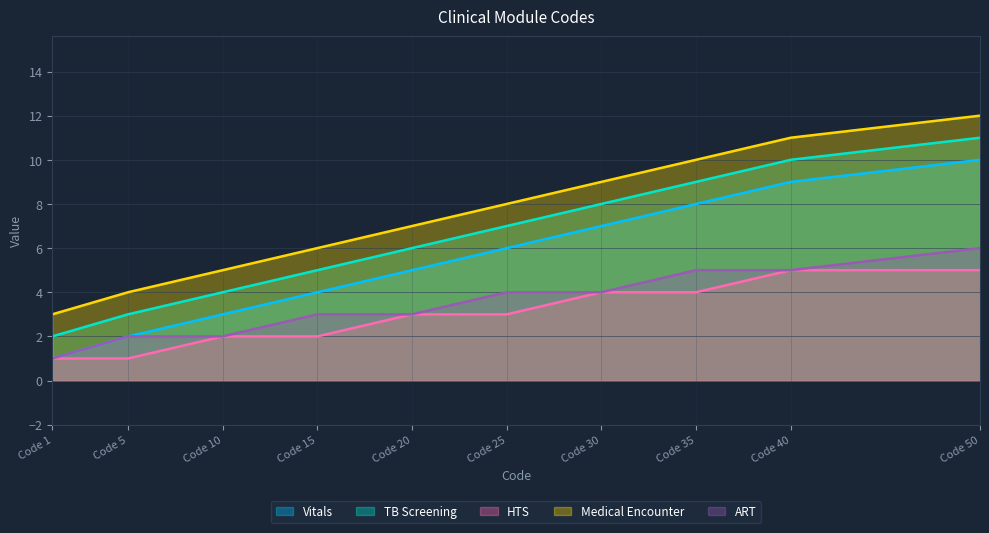

How many data points does each series have?

10